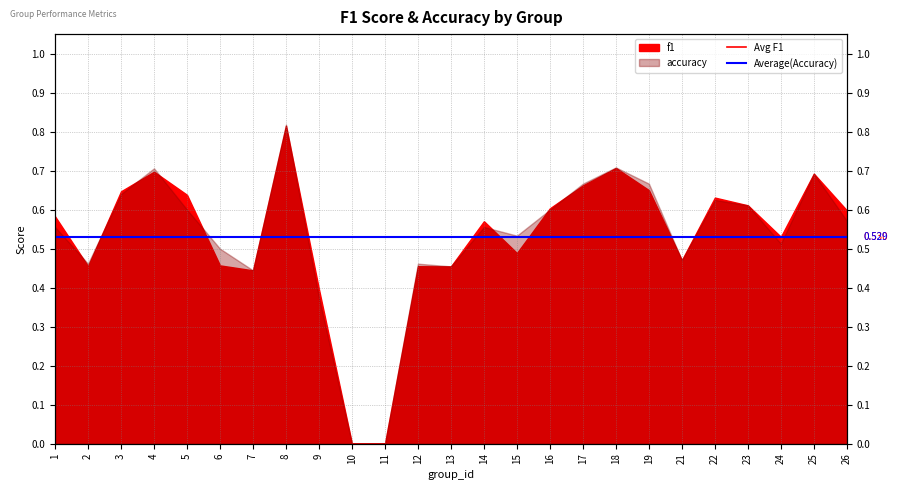

What is the value of the Avg F1 point at the 2nd from the left?

0.5